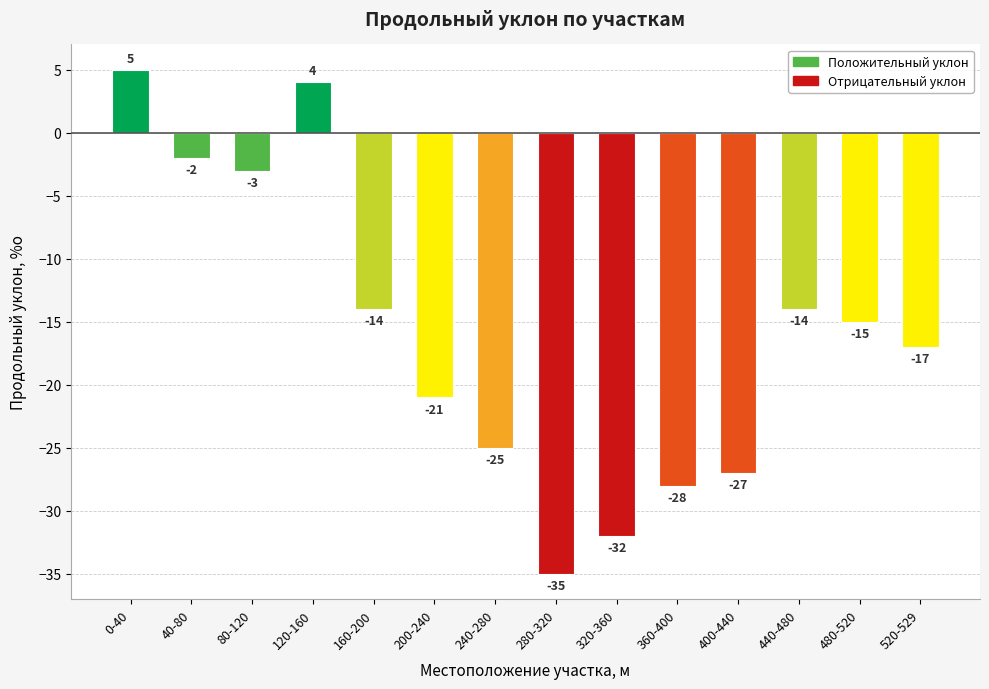

What is the minimum value shown in the chart?

-35